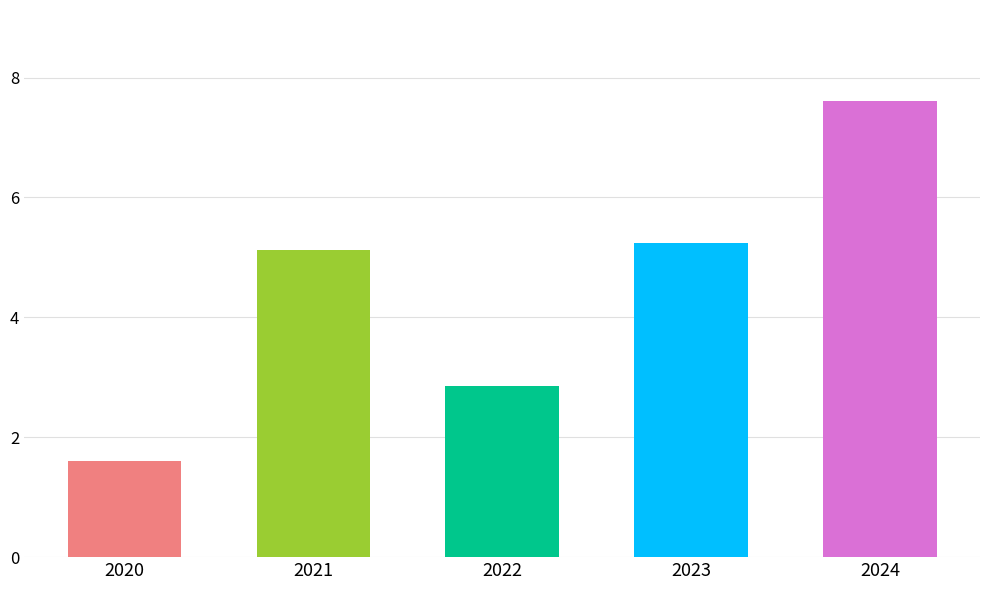

At which label does the data first exceed 5?

2021